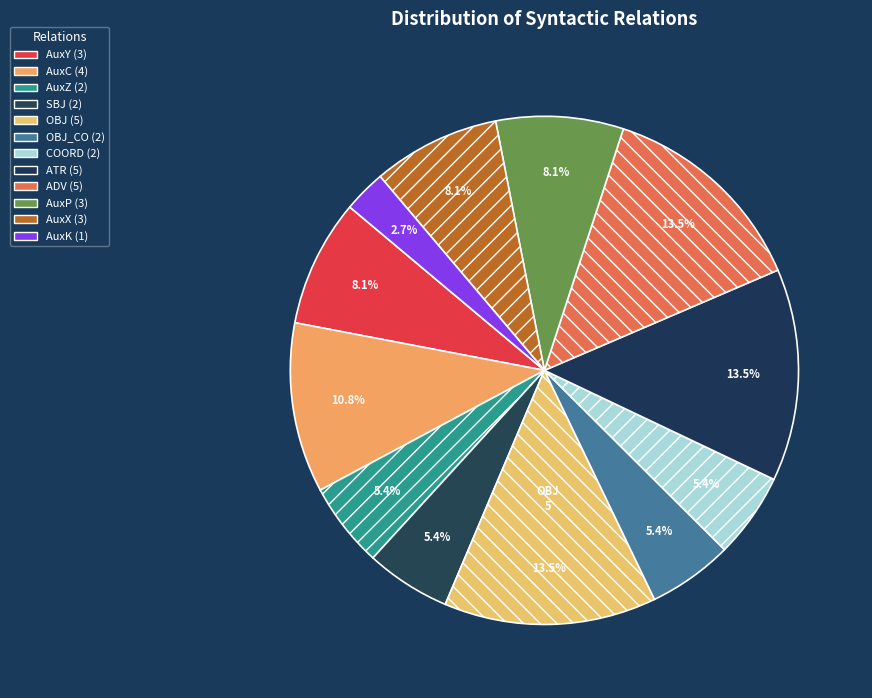

Count the number of slices in the pie.

12